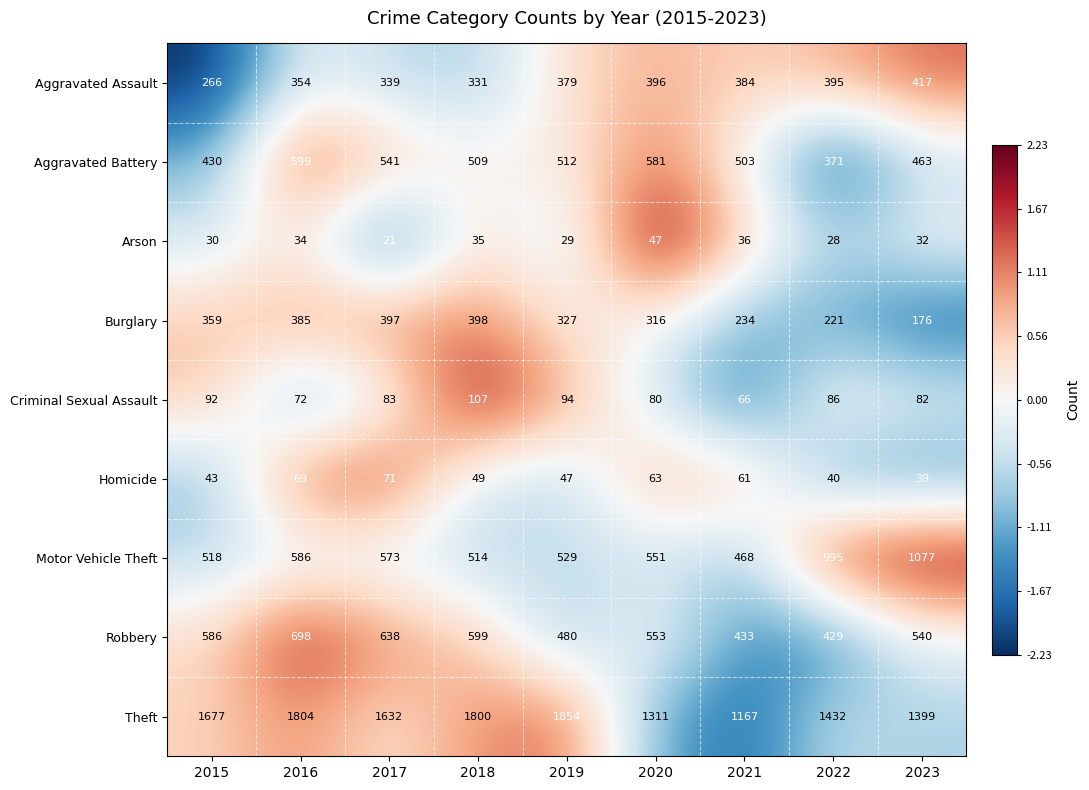

What is the spread (max minus min) of values at 2022?

1404